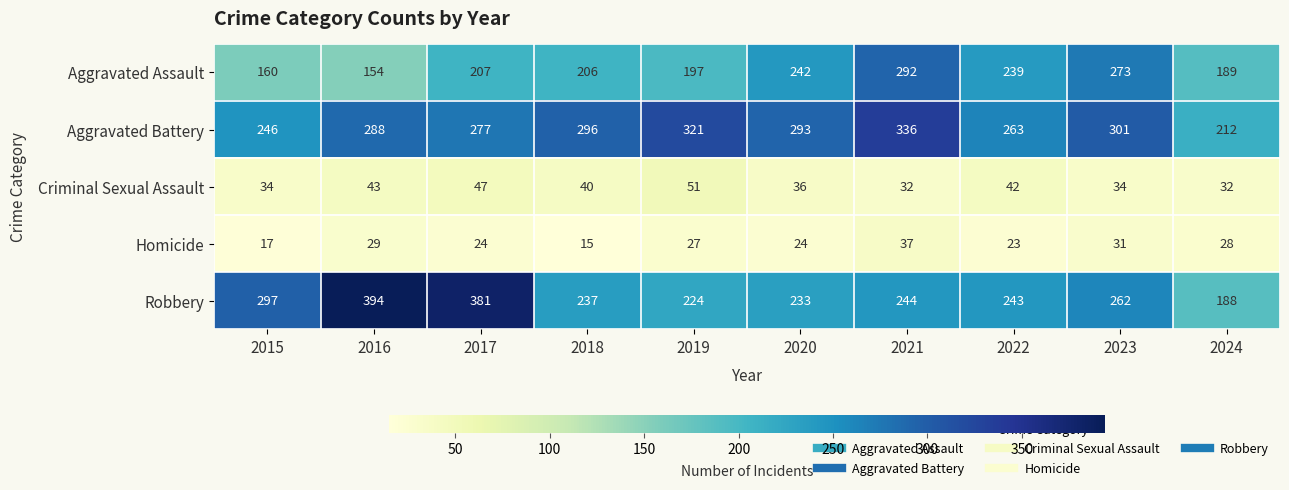

At how many categories does at least one series exceed 73?

10